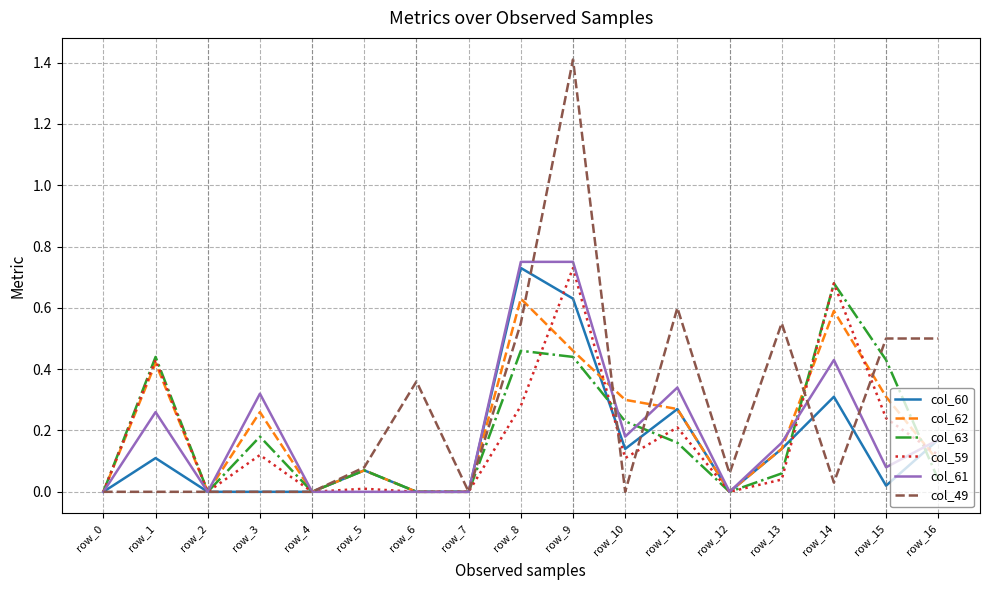

Which series changed the most between row_7 and row_10?

col_62